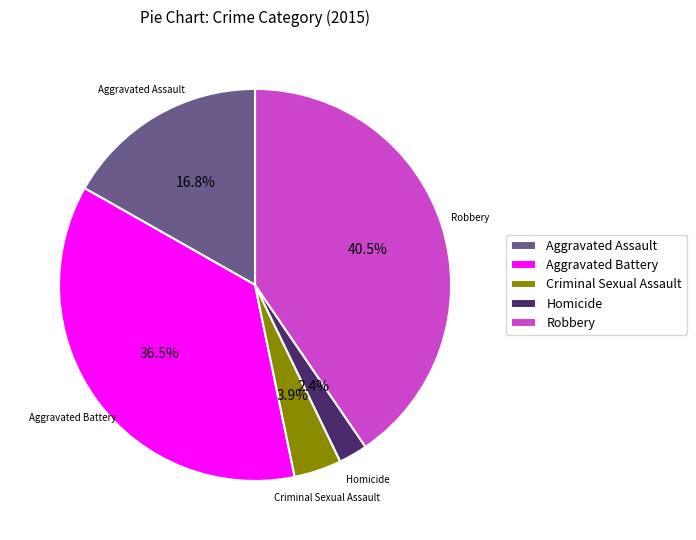

Which slice is the smallest?

Homicide